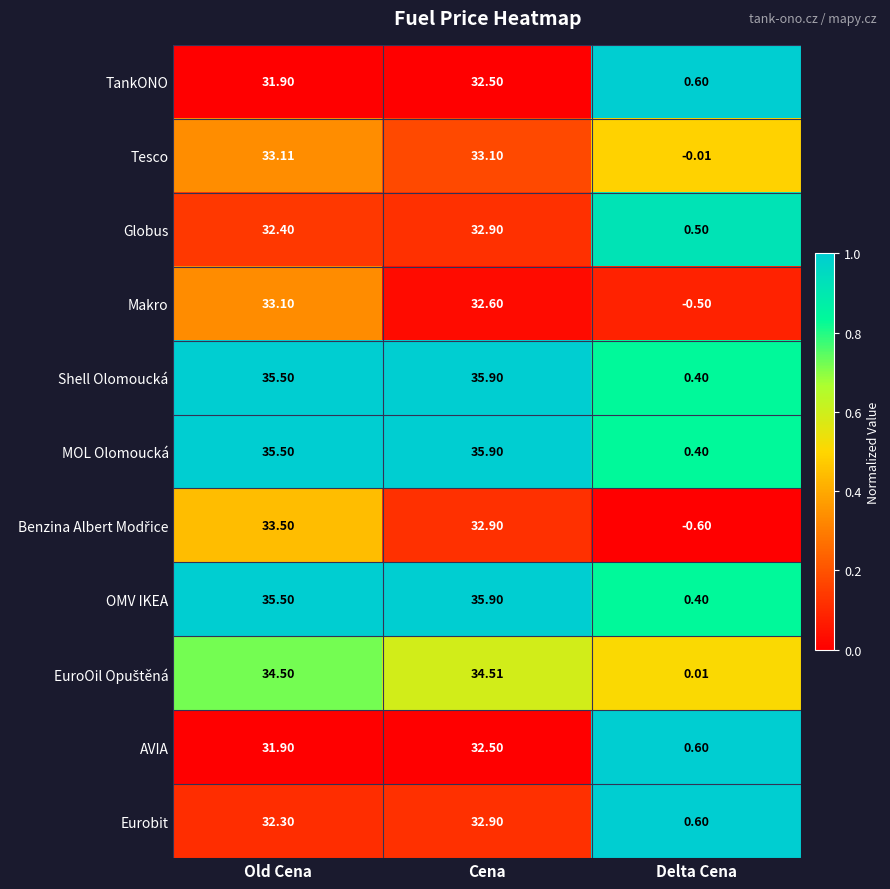

At which category is the sum across all series the highest?

Cena